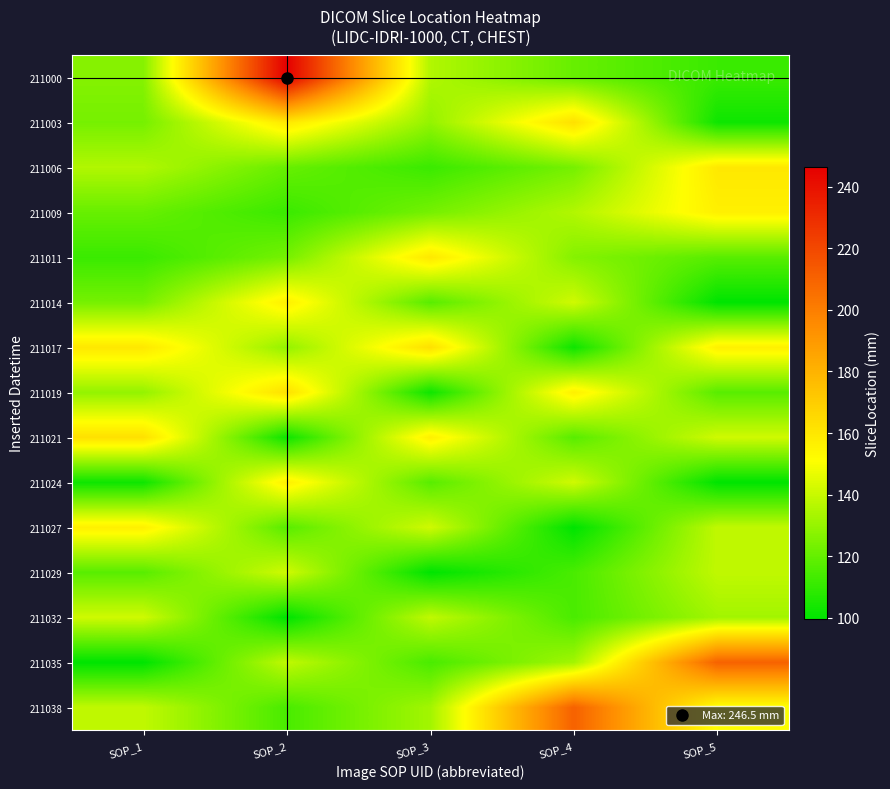

What is the total value across all series at SOP_2?

2080.5